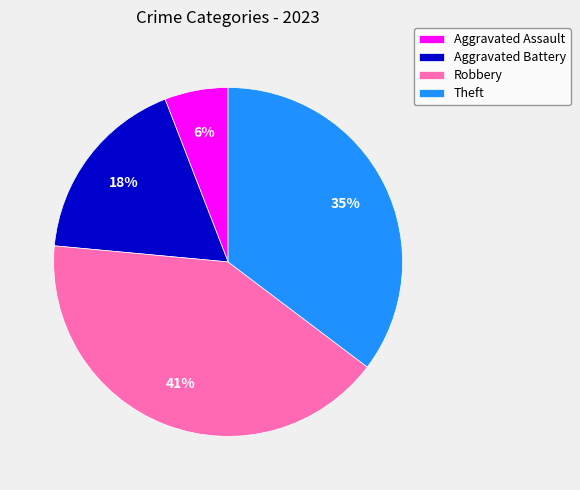

True or false: Aggravated Assault accounts for 6% of the total.

True